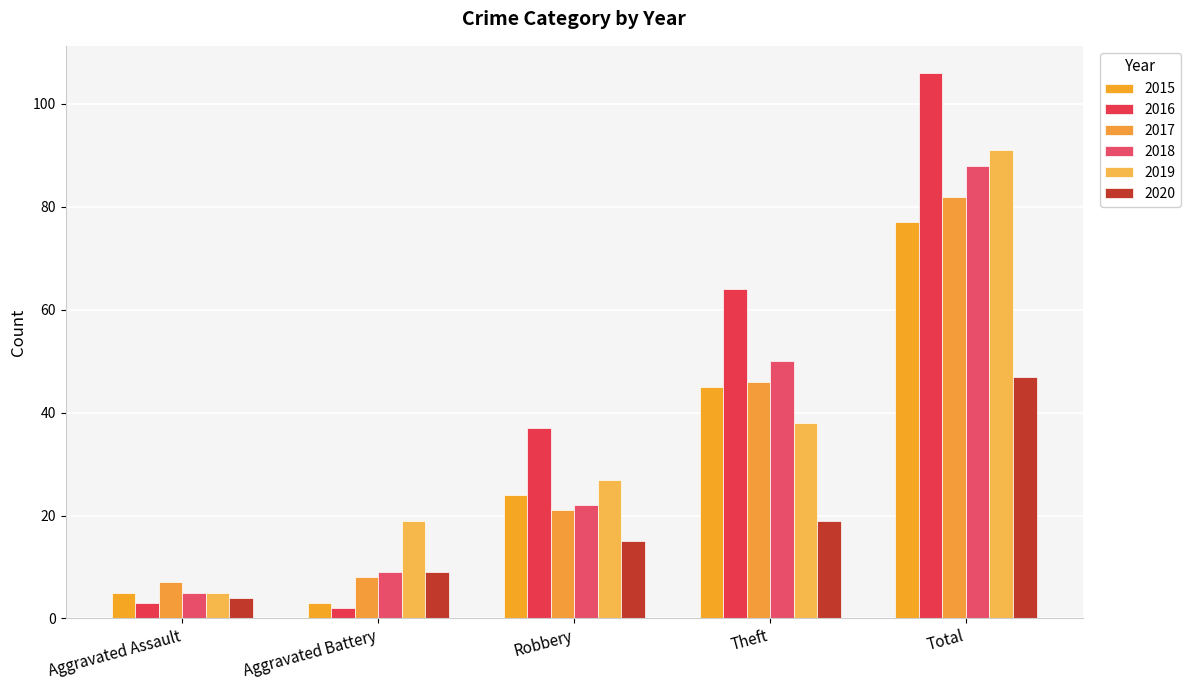

Reading left to right, list all the values displayed in this chart.

2015: Aggravated Assault=5	Aggravated Battery=3	Robbery=24	Theft=45	Total=77
2016: Aggravated Assault=3	Aggravated Battery=2	Robbery=37	Theft=64	Total=106
2017: Aggravated Assault=7	Aggravated Battery=8	Robbery=21	Theft=46	Total=82
2018: Aggravated Assault=5	Aggravated Battery=9	Robbery=22	Theft=50	Total=88
2019: Aggravated Assault=5	Aggravated Battery=19	Robbery=27	Theft=38	Total=91
2020: Aggravated Assault=4	Aggravated Battery=9	Robbery=15	Theft=19	Total=47